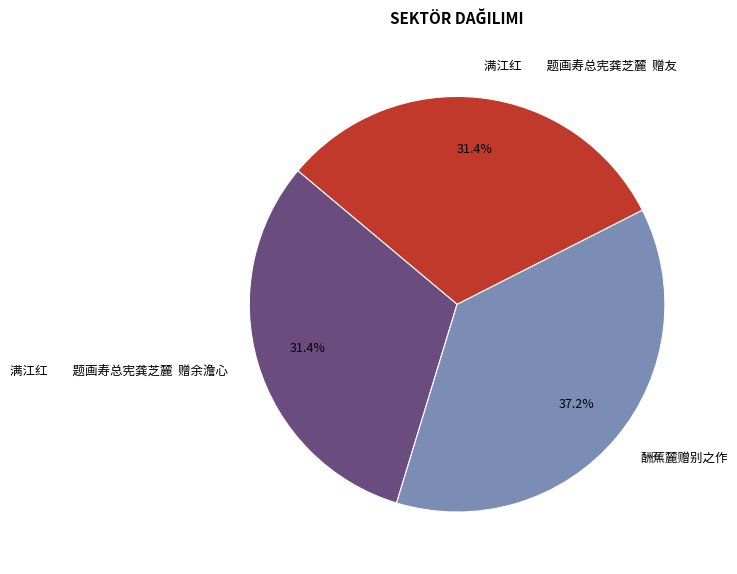

Which has a higher value, 酬蕉麓赠别之作 or 满江红 题画寿总宪龚芝麓 赠友?

酬蕉麓赠别之作